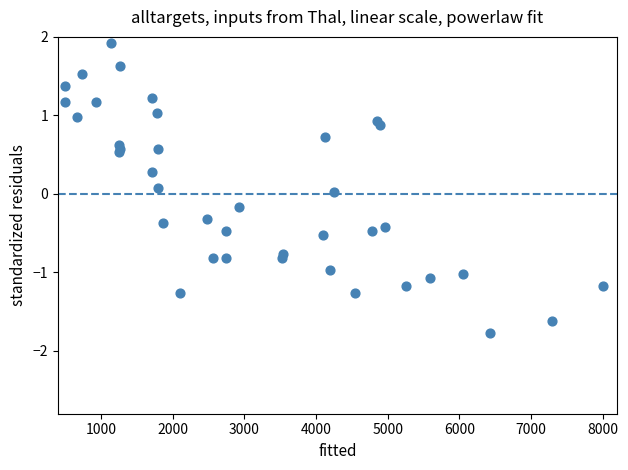

What is the range of Y values (max minus min)?

3.7